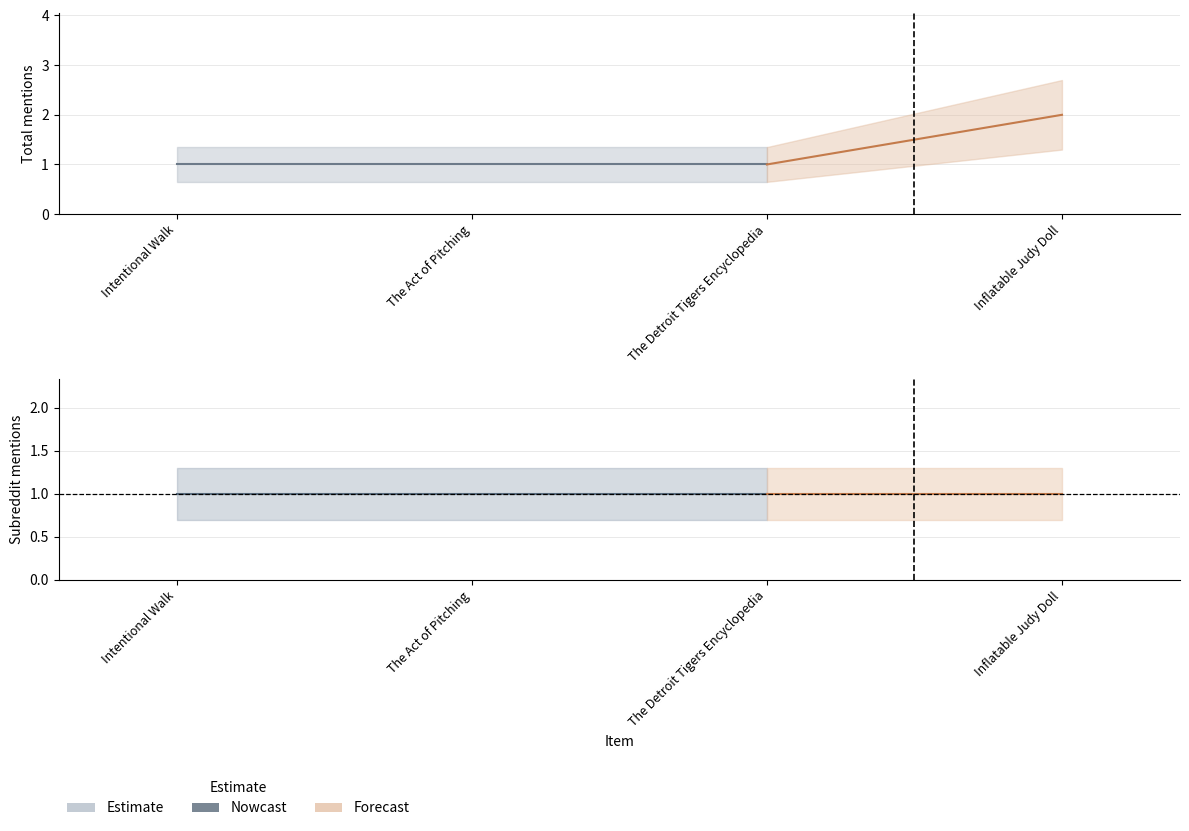

What is the maximum value for total_mentions?

2